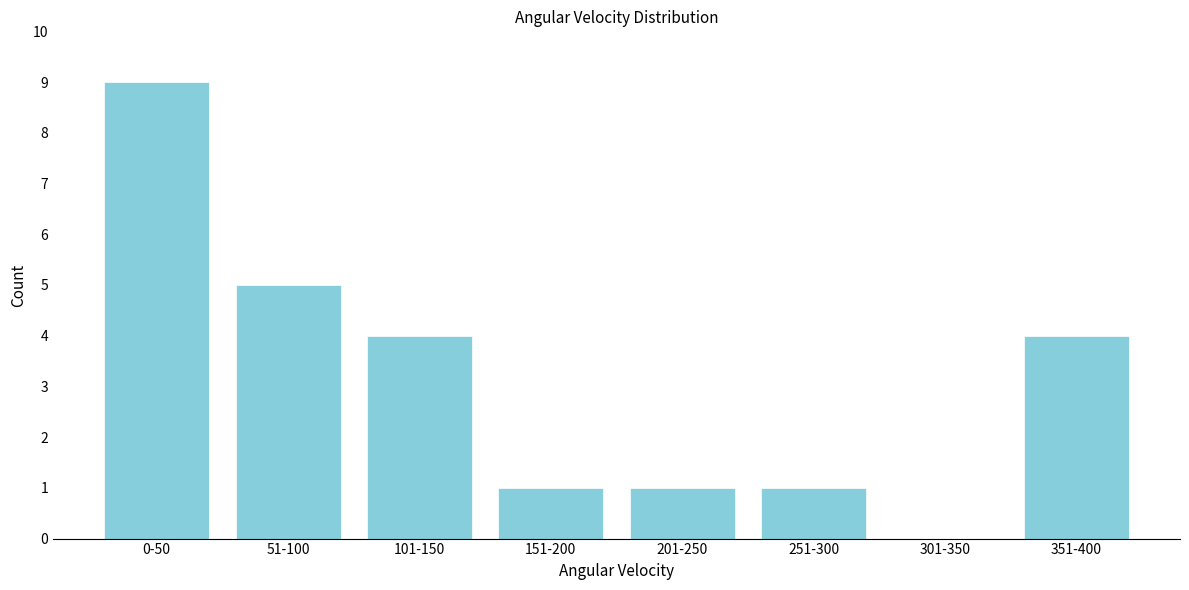

Reading right to left, transcribe all the data shown in this chart.

351-400=4	301-350=0	251-300=1	201-250=1	151-200=1	101-150=4	51-100=5	0-50=9